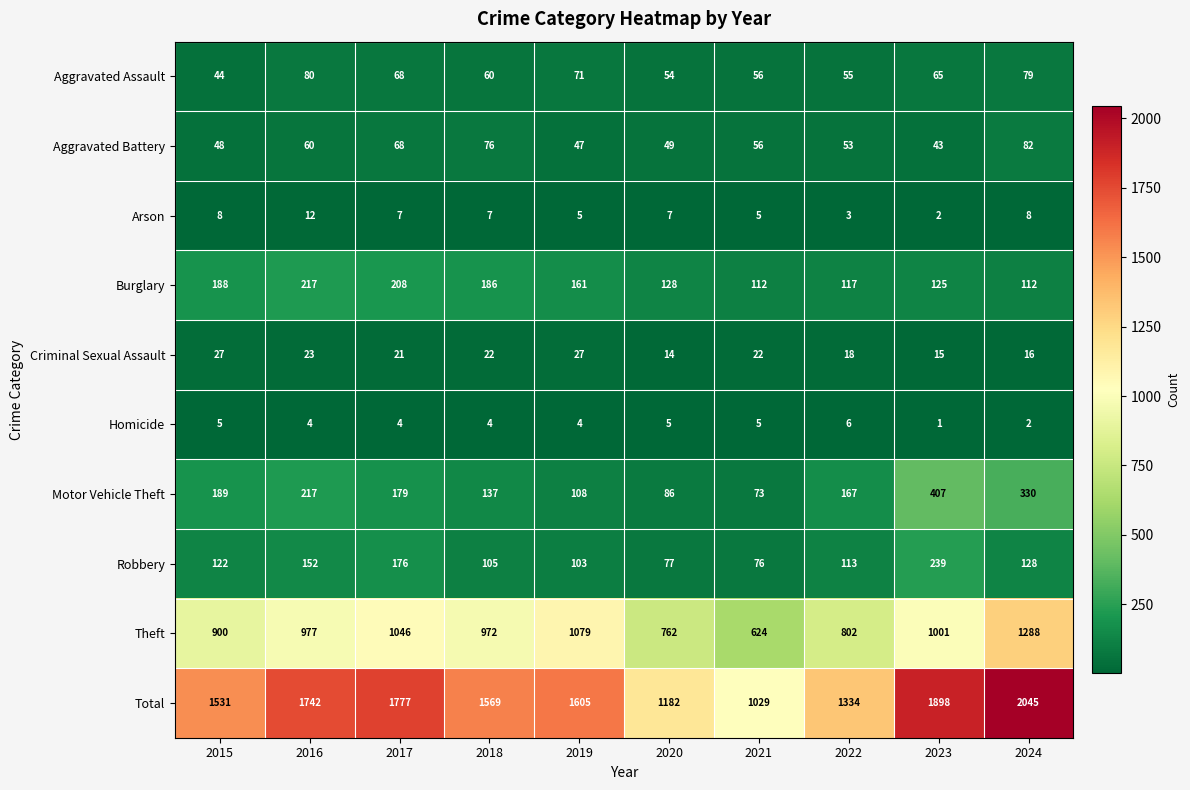

What is the difference between the Theft values at 2020 and 2023?

239